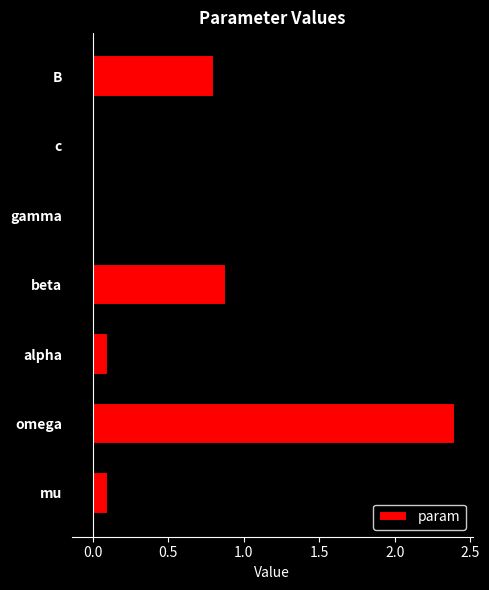

True or false: the data shows 0.1 at mu.

True